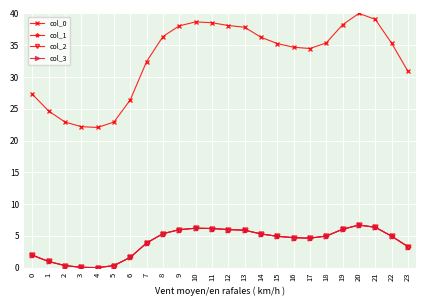

Does the chart have visible grid lines?

Yes